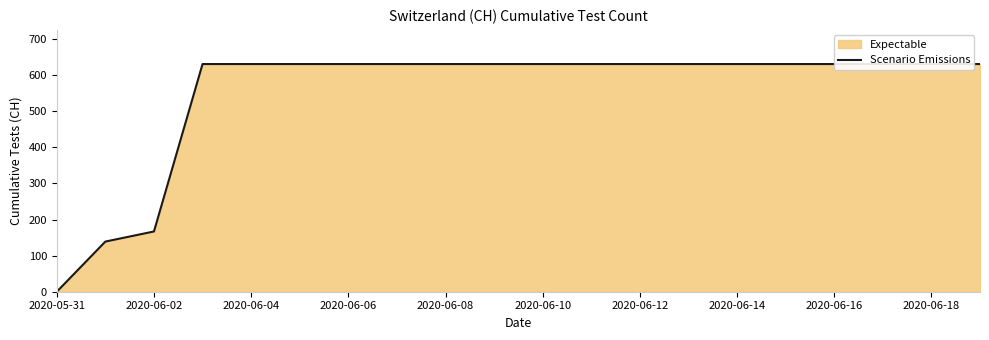

True or false: the data shows 306 at 2020-06-18.

False